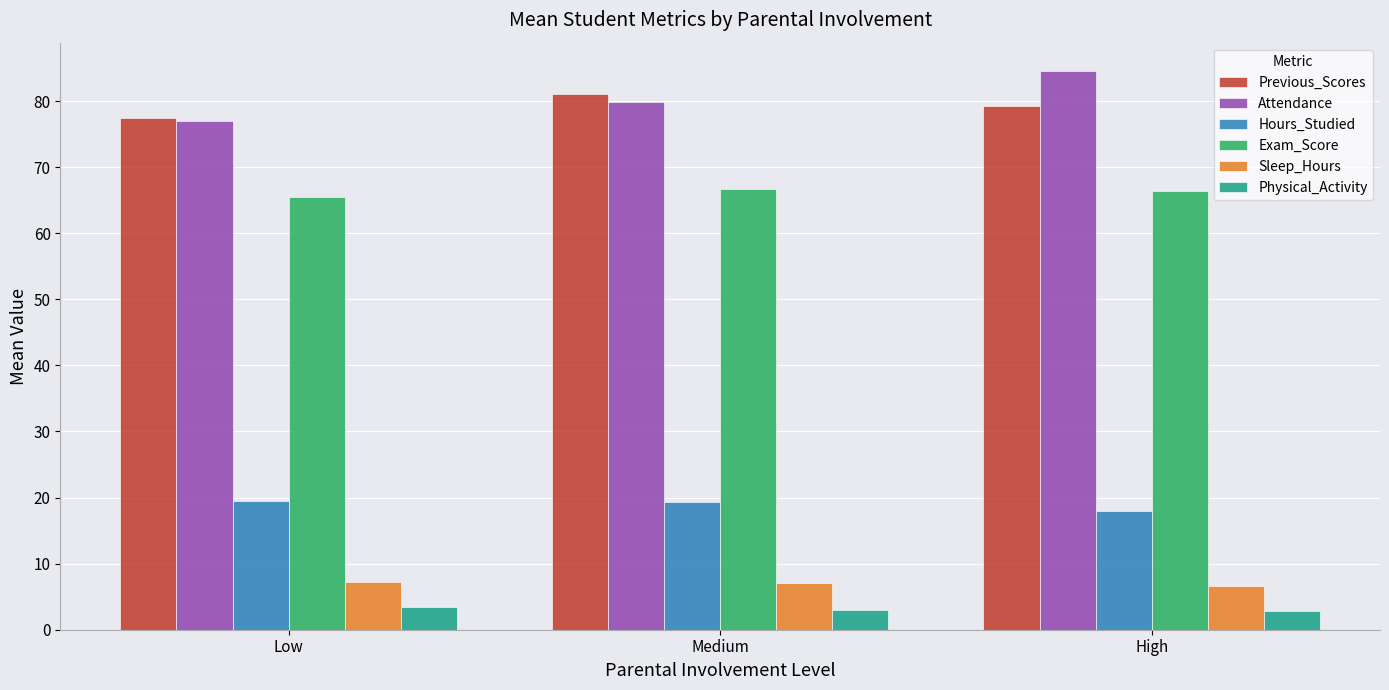

What is the minimum value shown in the chart?

2.8